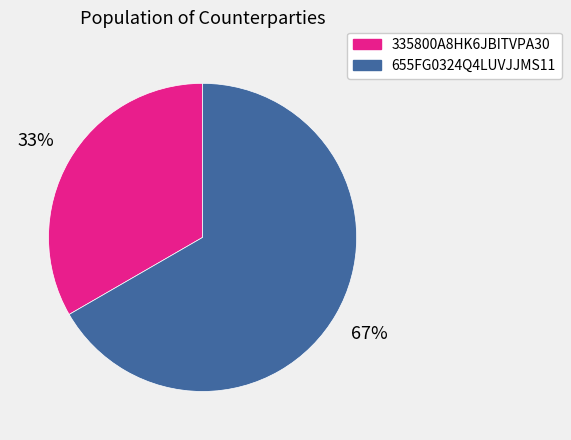

What percentage is the 655FG0324Q4LUVJJMS11 slice, to the nearest percent?

67%